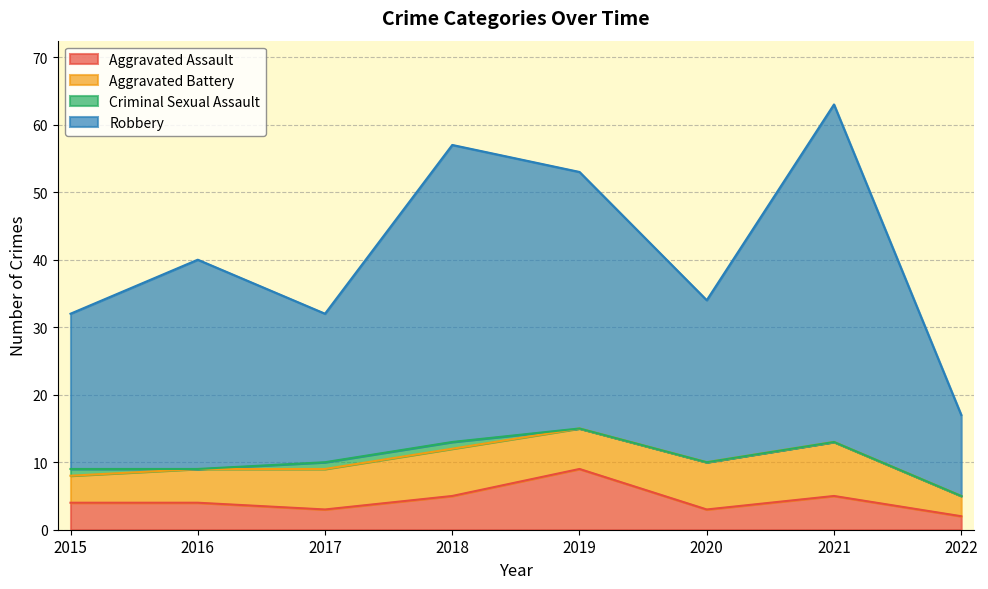

Where is the first local maximum for Robbery?

2016